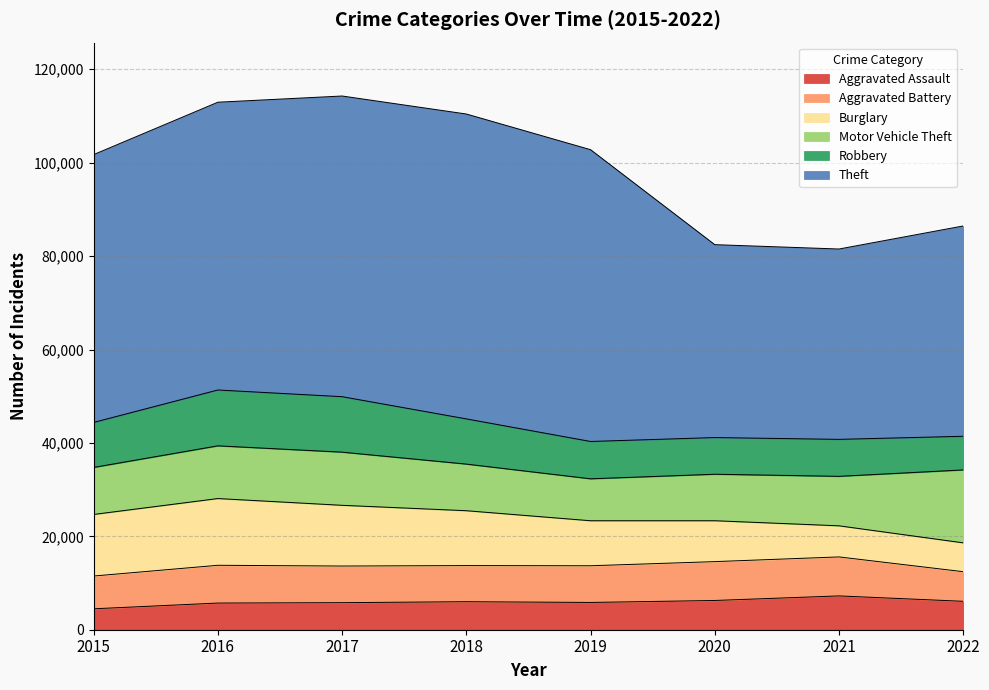

Reading left to right, what are all the values shown in this chart?

Aggravated Assault: 4480	5712	5793	6001	5840	6263	7242	6087
Aggravated Battery: 7018	8085	7845	7735	7857	8319	8348	6342
Burglary: 13184	14289	13001	11746	9639	8755	6658	6174
Motor Vehicle Theft: 10068	11286	11380	9983	8978	9955	10594	15614
Robbery: 9638	11960	11880	9679	7994	7855	7919	7205
Theft: 57350	61618	64380	65282	62480	41305	40757	45031